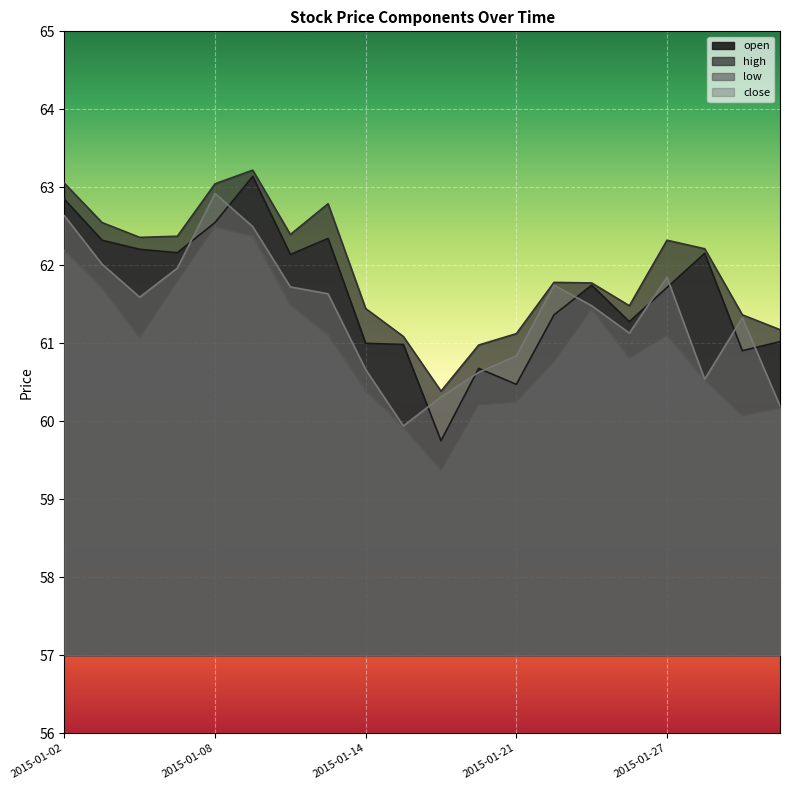

List the labels in order of open value, smallest first.

2015-01-16, 2015-01-21, 2015-01-20, 2015-01-29, 2015-01-15, 2015-01-14, 2015-01-30, 2015-01-26, 2015-01-22, 2015-01-27, 2015-01-23, 2015-01-12, 2015-01-28, 2015-01-07, 2015-01-06, 2015-01-05, 2015-01-13, 2015-01-08, 2015-01-02, 2015-01-09